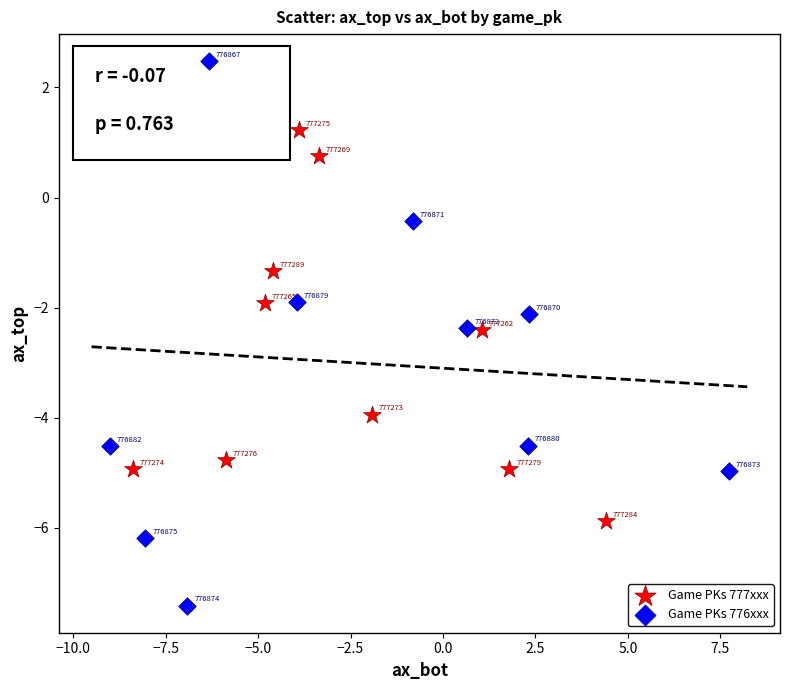

Which series has the largest Y range (max minus min)?

Game PKs 776xxx